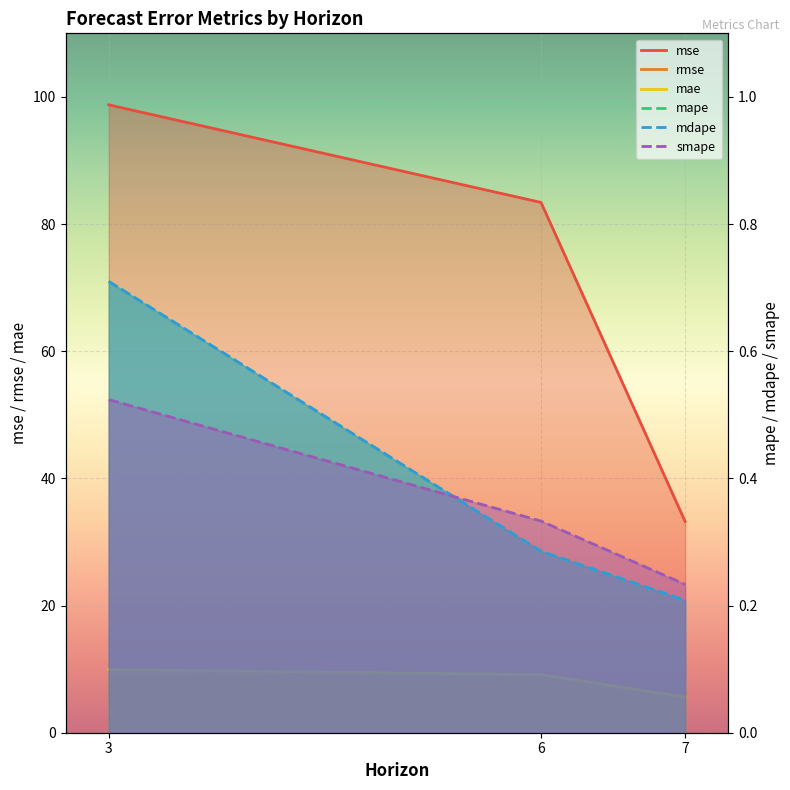

What is the difference between the maximum and minimum values in the mdape series?

0.5